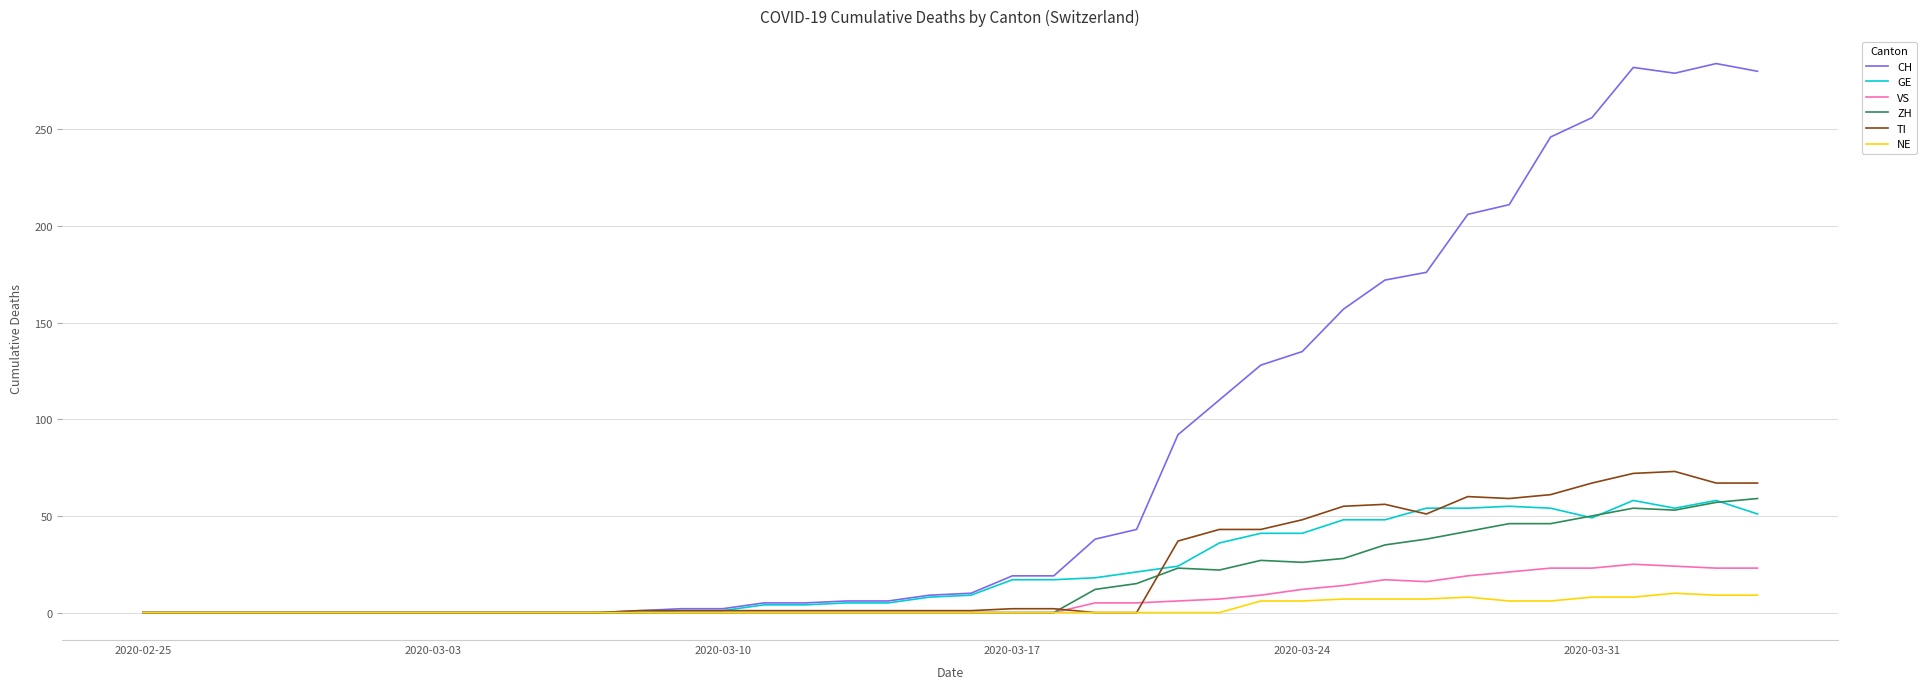

Which series has the widest spread of values?

CH